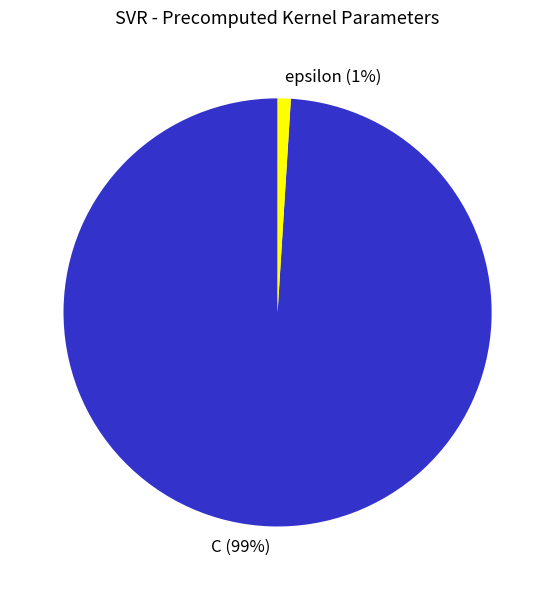

To the nearest percent, what is the combined percentage of C and epsilon?

100%